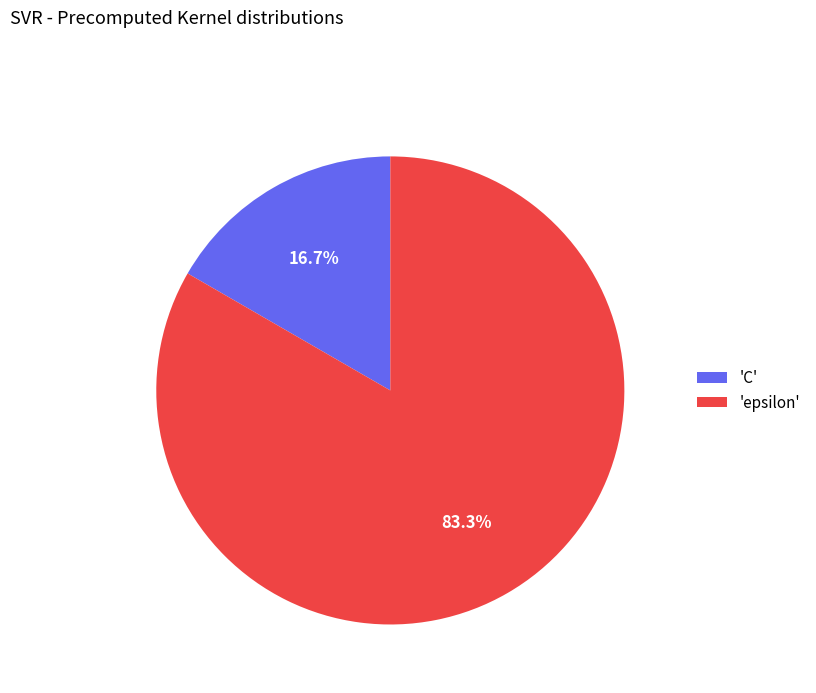

What is the smallest slice in the pie chart?

'C'